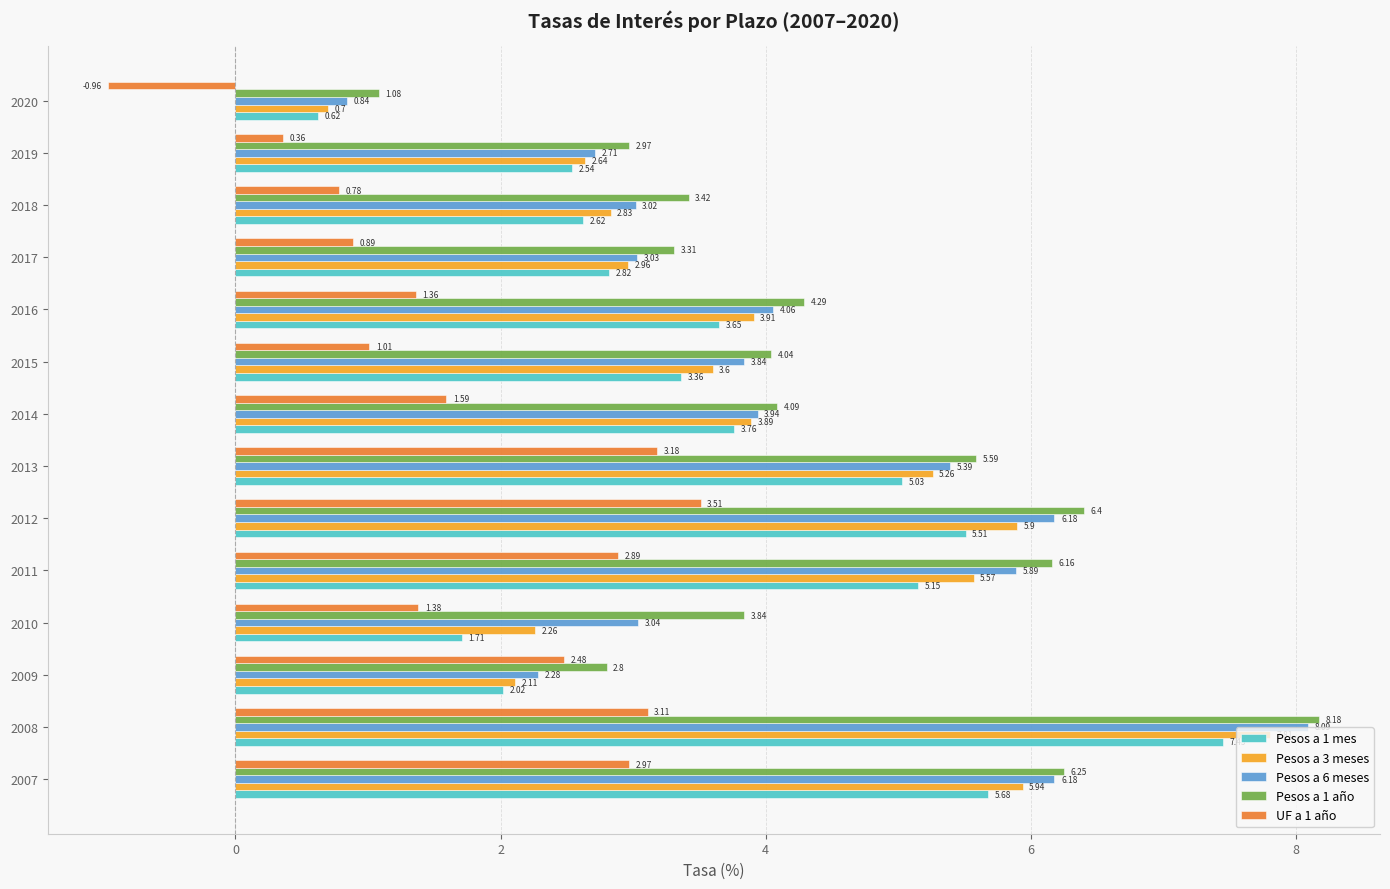

At how many categories does at least one series exceed 6?

4